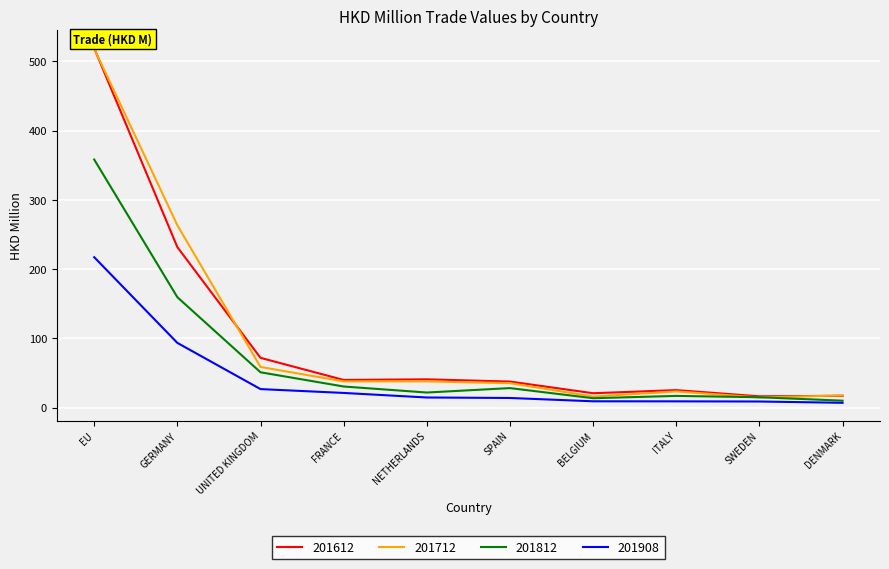

Is the value of 201712 at SWEDEN greater than the value of 201612 at UNITED KINGDOM?

No